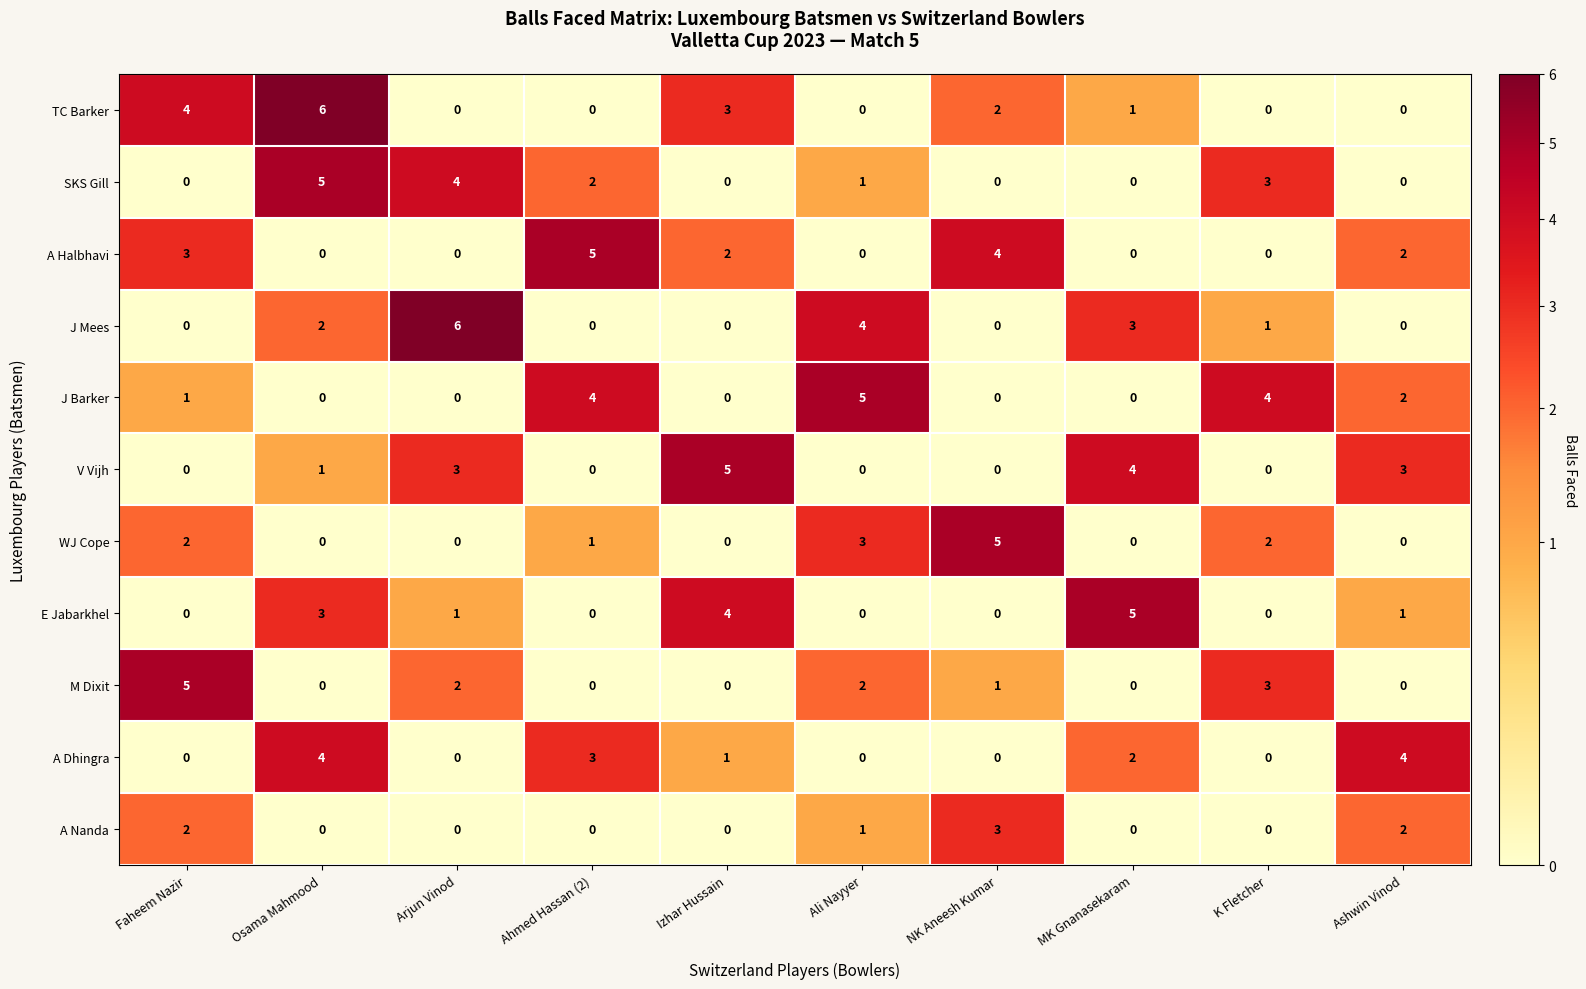

Count the A Nanda values in the range 0 to 2.

9